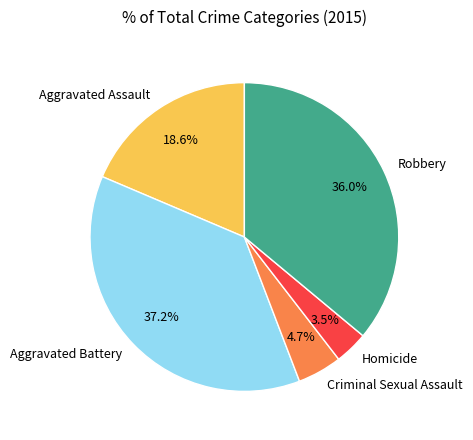

Which has a higher value, Aggravated Assault or Robbery?

Robbery